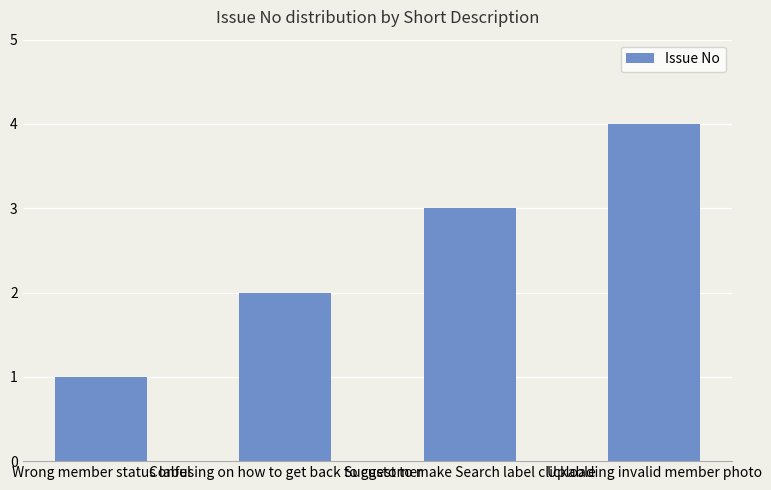

What is the change in value from Suggest to make Search label clickable to Uploading invalid member photo?

+1